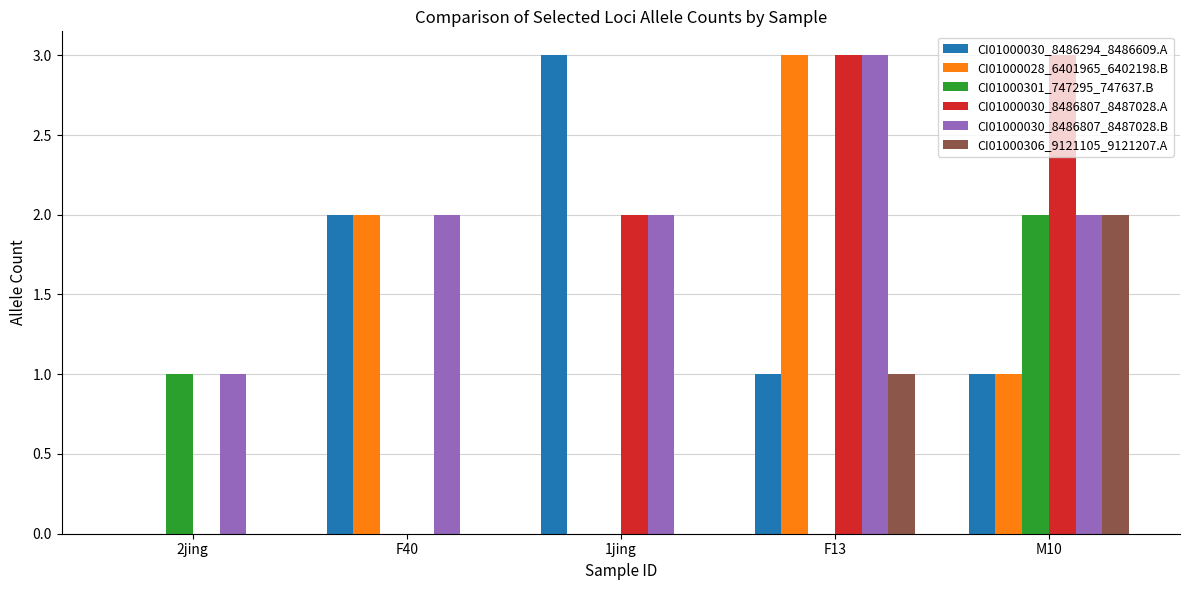

What is the maximum value shown in the chart?

3